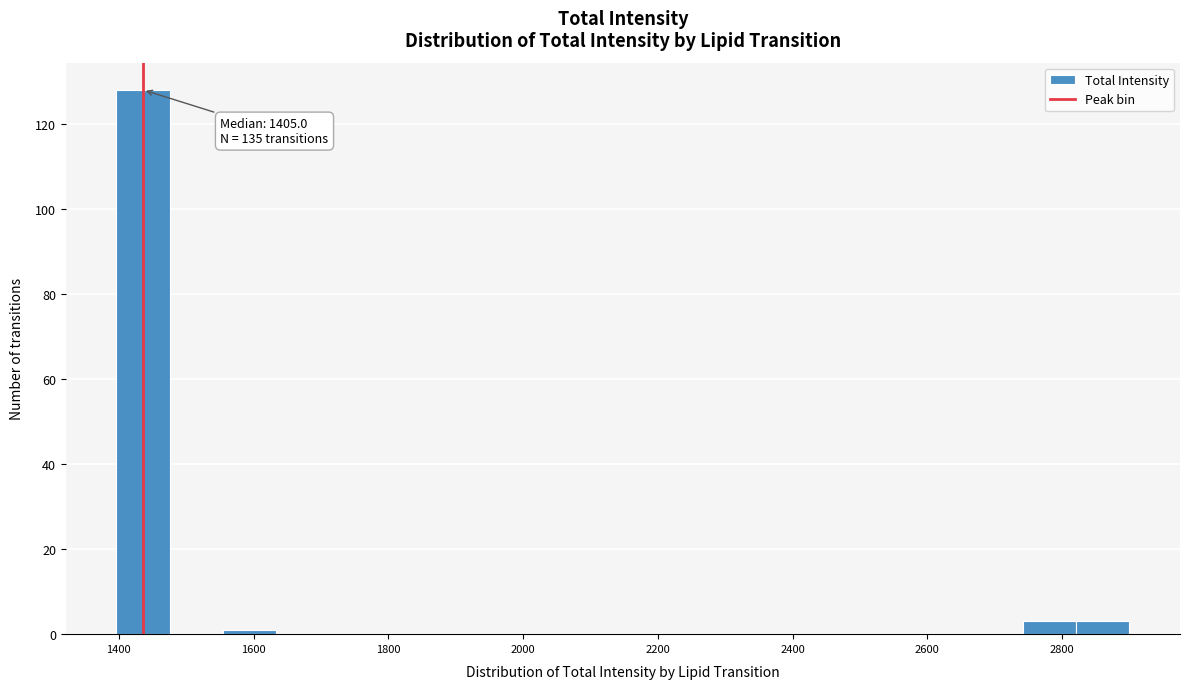

Around what value on the x-axis is the tallest bar? Give the approximate position of its centre, as read against the axis.

1440